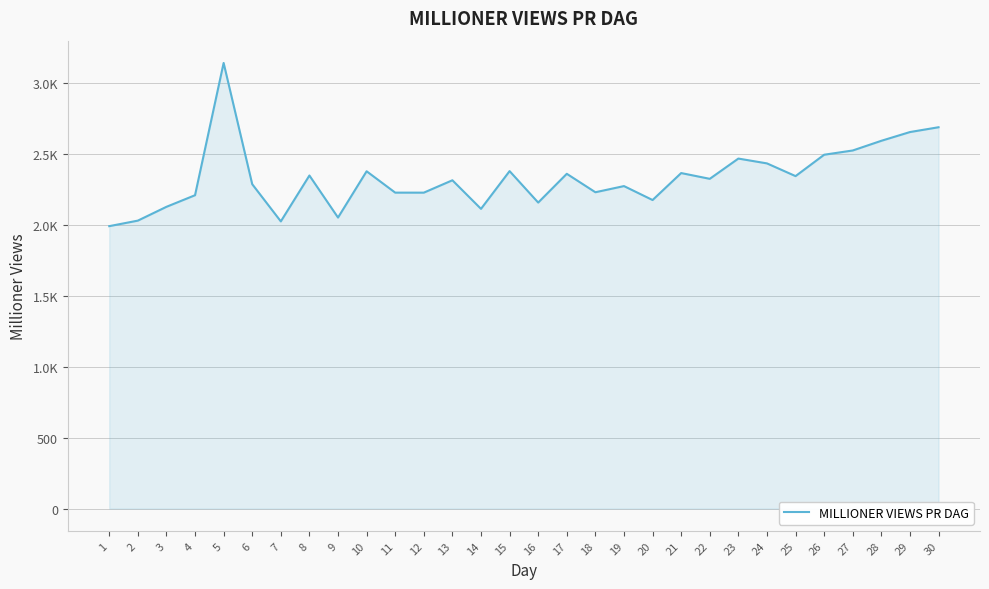

True or false: there are more than 1 points higher than both neighbors.

True